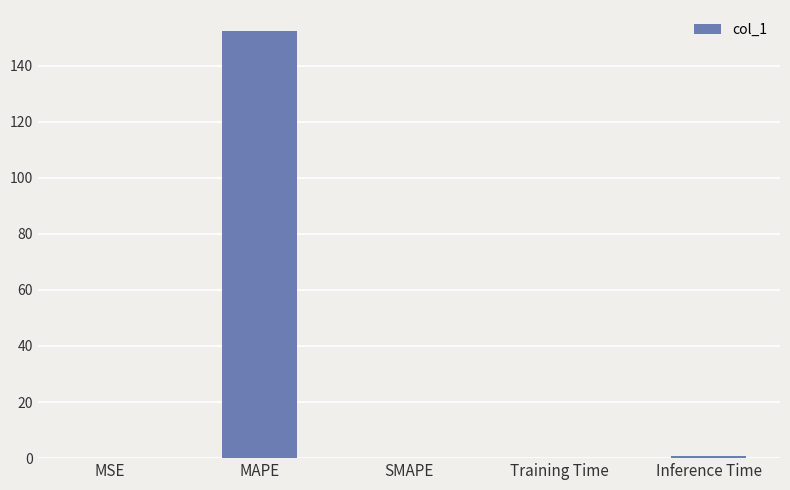

Are the bars horizontal?

No